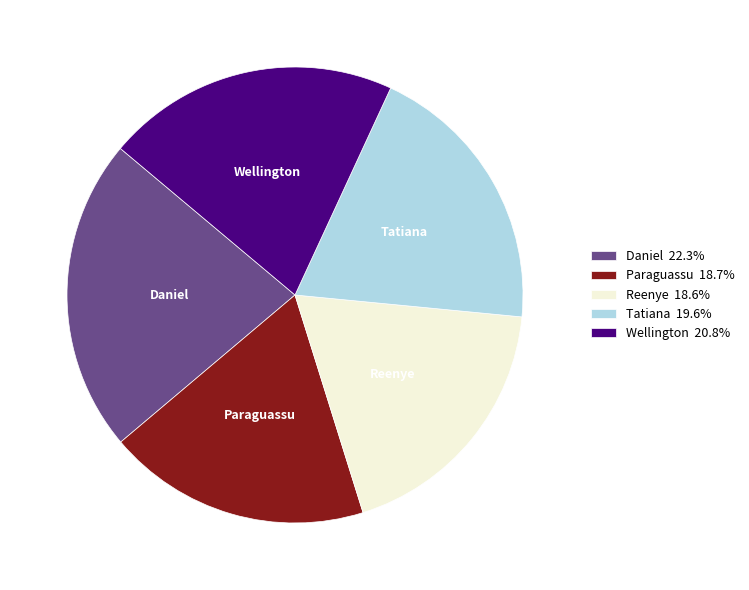

Combined, do Reenye and Wellington account for over 50%?

No